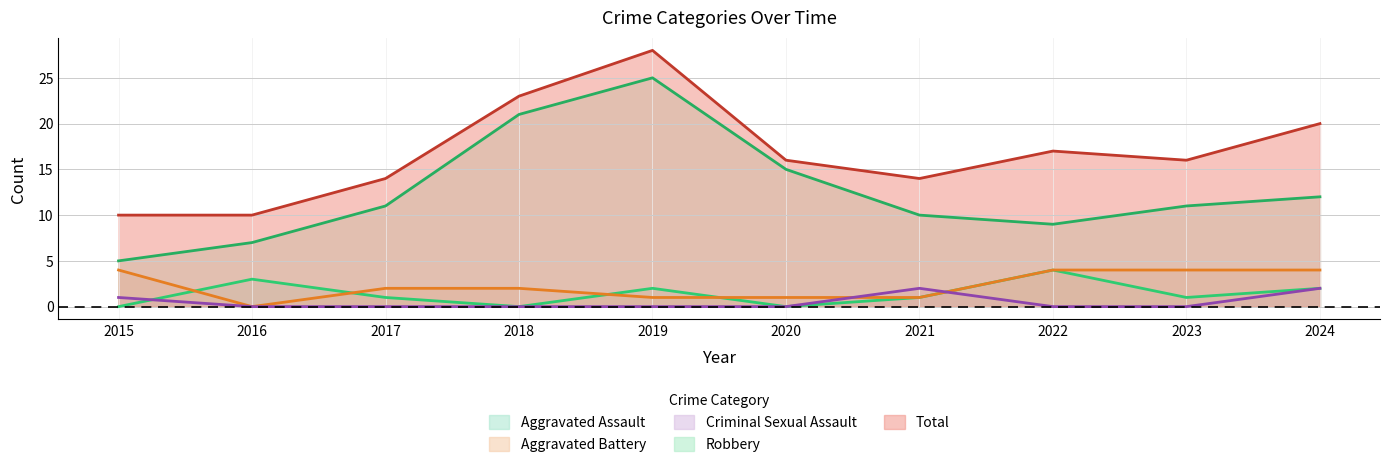

At how many categories does at least one series exceed 18?

3